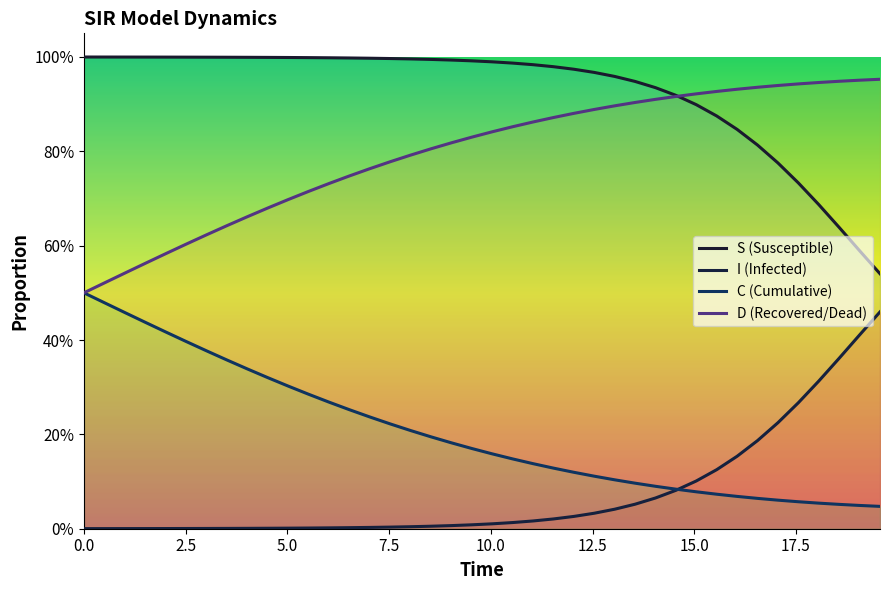

What is the difference between the maximum and second lowest values in the I series?

0.5